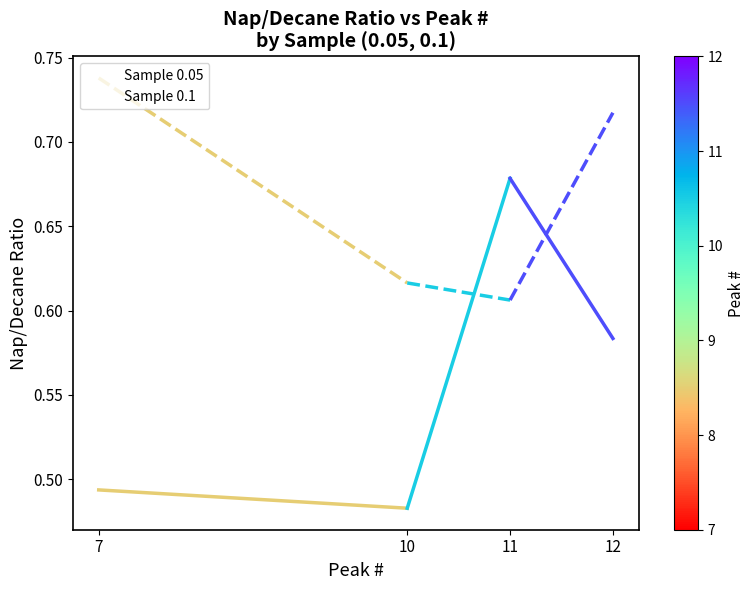

What is the value of the Sample 0.1 point at the 4th from the left?

0.7